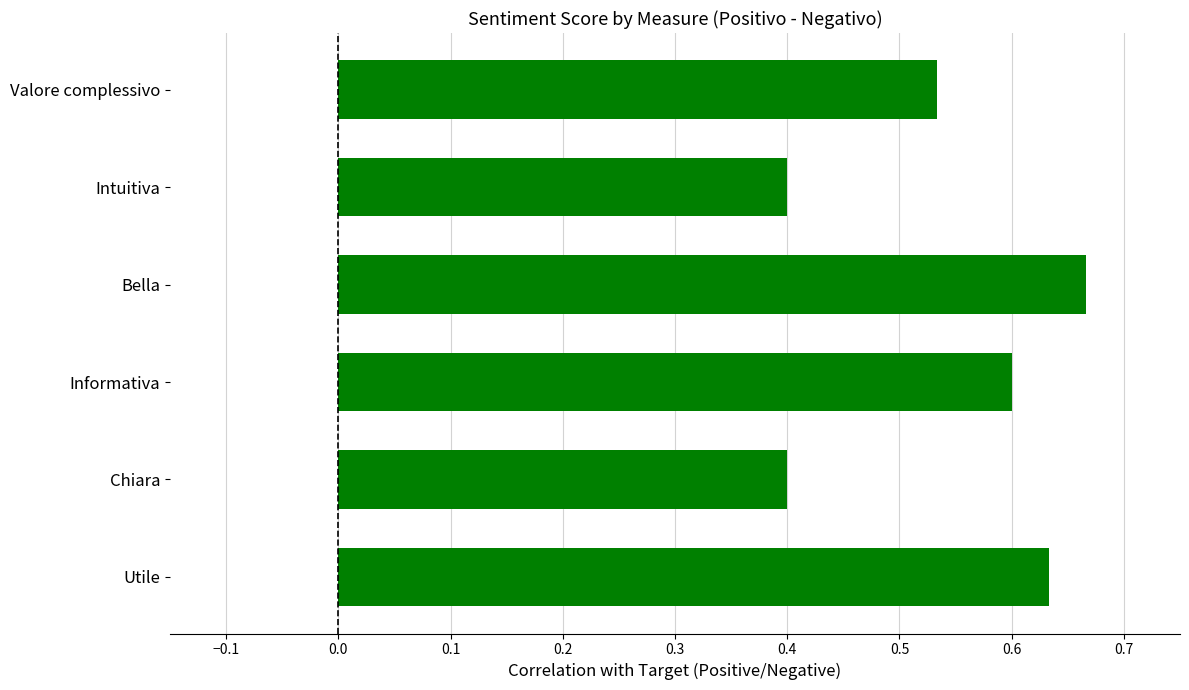

What is the difference between the maximum and minimum values?

0.3